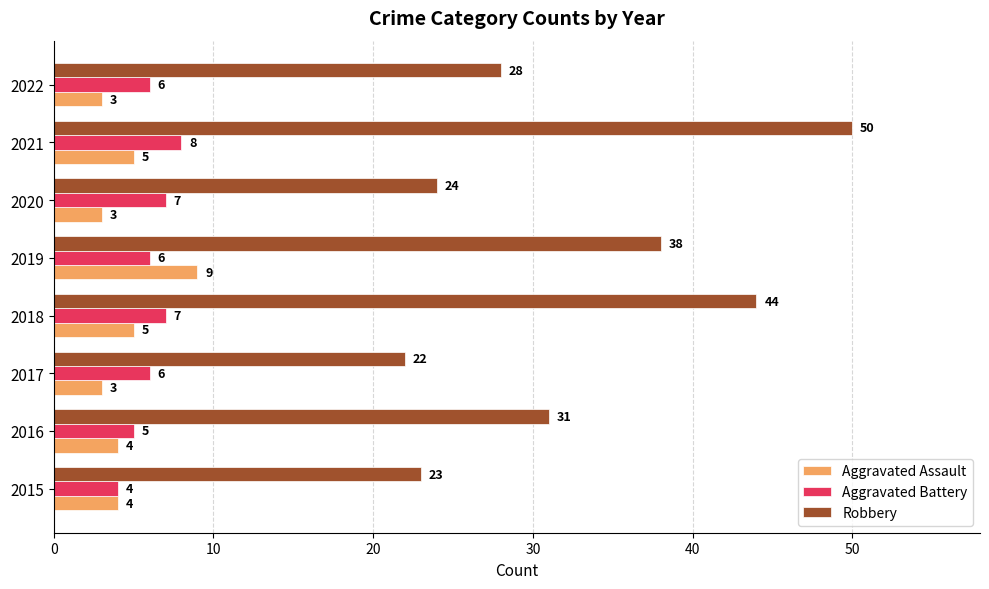

How many series are shown in this chart?

3